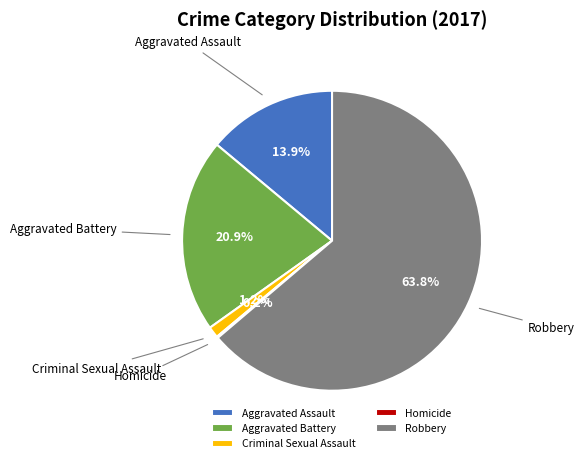

What percentage is NOT represented by Aggravated Assault?

86.1%